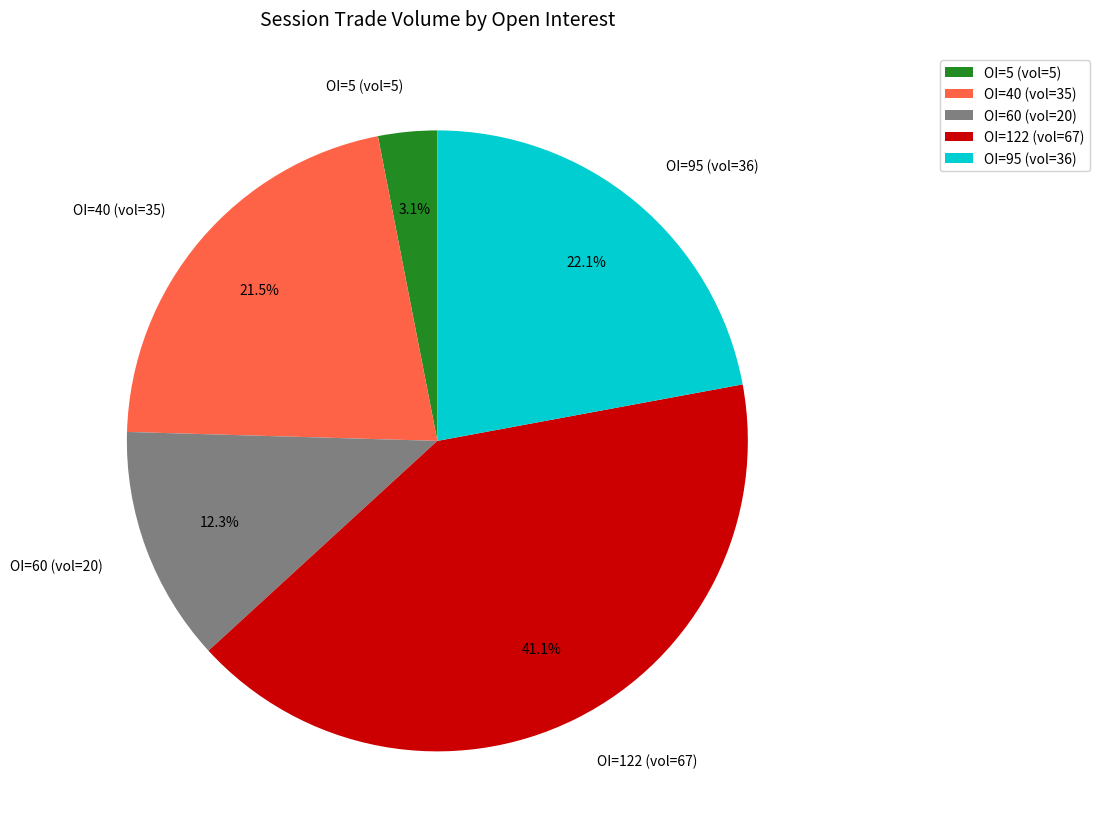

Rank the categories by value from lowest to highest.

OI=5 (vol=5), OI=60 (vol=20), OI=40 (vol=35), OI=95 (vol=36), OI=122 (vol=67)